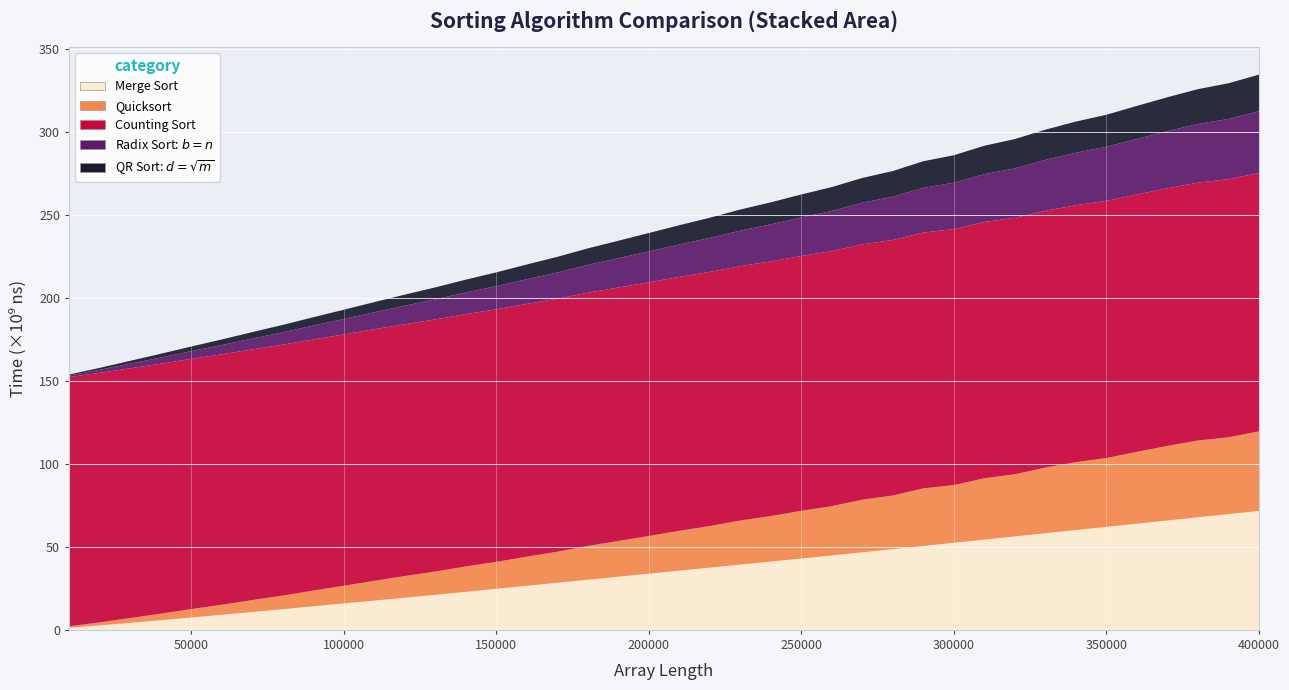

Reading right to left, what are all the values shown in this chart?

Merge Sort: 71658161400	69731849000	67809756300	65888021700	63966897500	62046504300	60125757200	58205551000	56287954600	54371415300	52454227200	50538431200	48623722500	46708540300	44811415700	42979608900	41148174400	39316572900	37486436700	35657922400	33828618000	32005032400	30183395800	28362809500	26543585500	24727146300	22911279800	21106044300	19374204100	17643462800	15914514300	14191918300	12471944500	10756100200	9086813500	7456934100	5835863000	4243543700	2717869700	1259029900
Quicksort: 47894628400	46248470300	46228336700	44908721700	43236153000	41443496000	40885336700	39541378500	37422630700	36938933800	34747852000	34691683900	32317192900	31685392900	29701483500	28695894600	27403685400	26537436800	25042135900	23986135100	22722467700	21502124700	20354322300	18692210200	17535859000	16213043600	15276998500	14035257400	13024290300	11866772300	10629236300	9447281500	8175654400	7176880100	6017626800	5040911300	3905156200	2868920100	1785892800	847307800
Counting Sort: 155600028200	155460026400	155320034400	155180027200	155040030800	154900031200	154760029200	154620027600	154480026400	154340029200	154200028200	154060030000	153920027400	153780030000	153640025800	153500024400	153360030800	153220028200	153080027400	152940027600	152800026600	152660025400	152520027600	152380025600	152240026800	152100025600	151960026200	151820027400	151680023000	151540026200	151400027000	151260026600	151120028000	150980025000	150840022000	150700021400	150560024000	150420020600	150280023000	150140018800
Radix Sort: $b=n$: 37200059200	36270057400	35340065400	34410058200	33480061800	32550062200	31620060200	30690058600	29760057400	28830060200	27900059200	26970061000	26040058400	25110061000	24180056800	23250055400	22320061800	21390059200	20460058400	19530058600	18600057600	17670056400	16740058600	15810056600	14880057800	13950056600	13020057200	12090058400	11160054000	10230057200	9300058000	8370057600	7440059000	6510056000	5580053000	4650052400	3720055000	2790051600	1860054000	930049800
QR Sort: $d=\sqrt{m}$: 22056615200	21506613400	20956621400	20406614200	19856617800	19306618200	18756616200	18206614600	17656613400	17106616200	16556615200	16006617000	15456614400	14906617000	14356612800	13806611400	13256617800	12706615200	12156614400	11606614600	11056613600	10506612400	9956614600	9406612600	8856613800	8306612600	7756613200	7206614400	6656610000	6106613200	5556614000	5006613600	4456615000	3906612000	3356609000	2806608400	2256611000	1706607600	1156610000	606605800